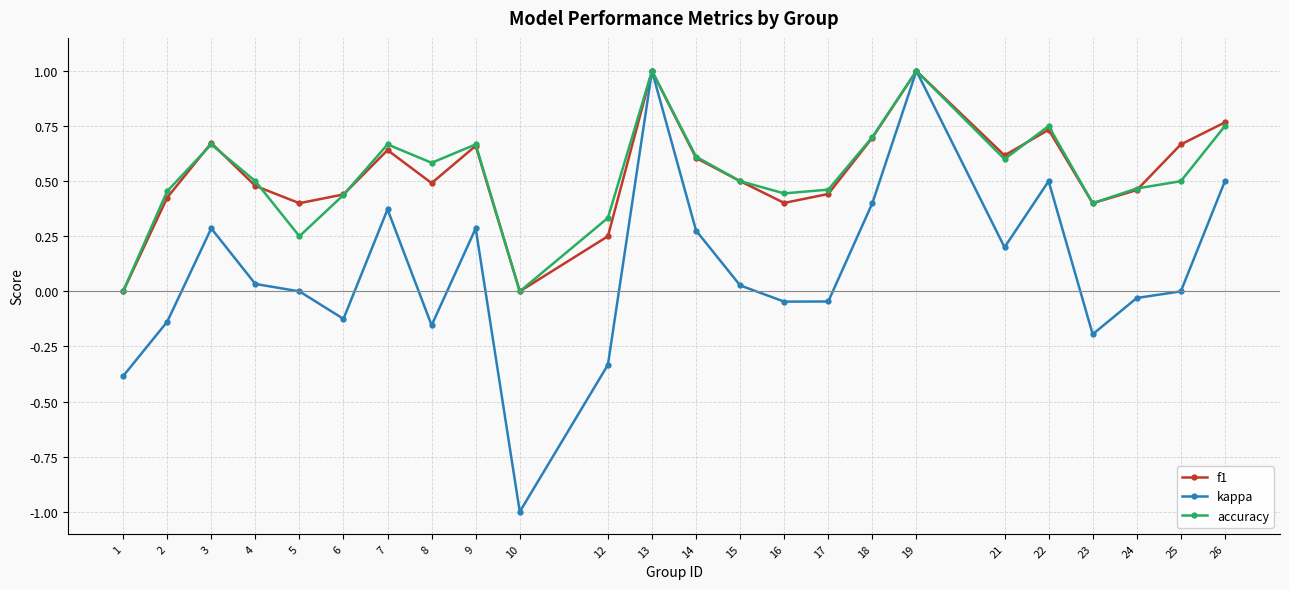

Is the value of f1 at 6 greater than the value of accuracy at 12?

Yes